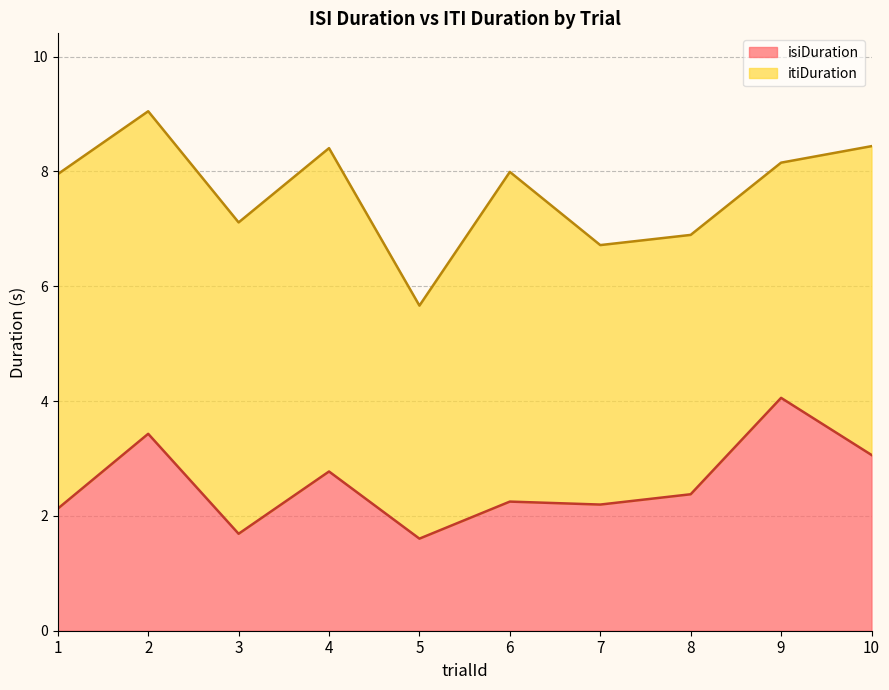

Reading left to right, extract all data points from this chart.

1=2.1	2=3.4	3=1.7	4=2.8	5=1.6	6=2.2	7=2.2	8=2.4	9=4.1	10=3.1